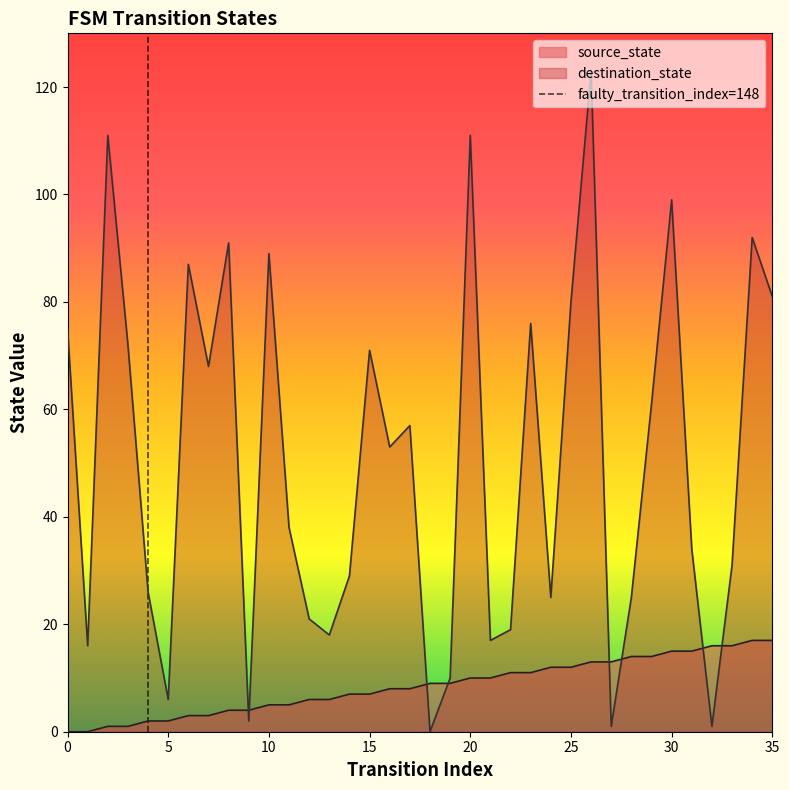

Is it true that destination_state equals 80 at 25?

True